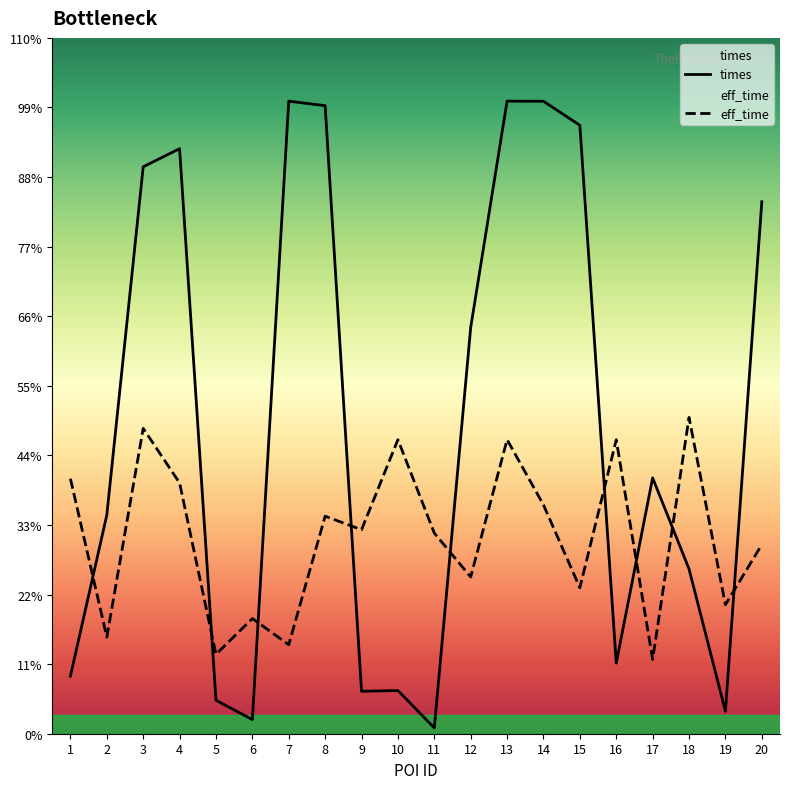

How many lines are shown in the chart?

2